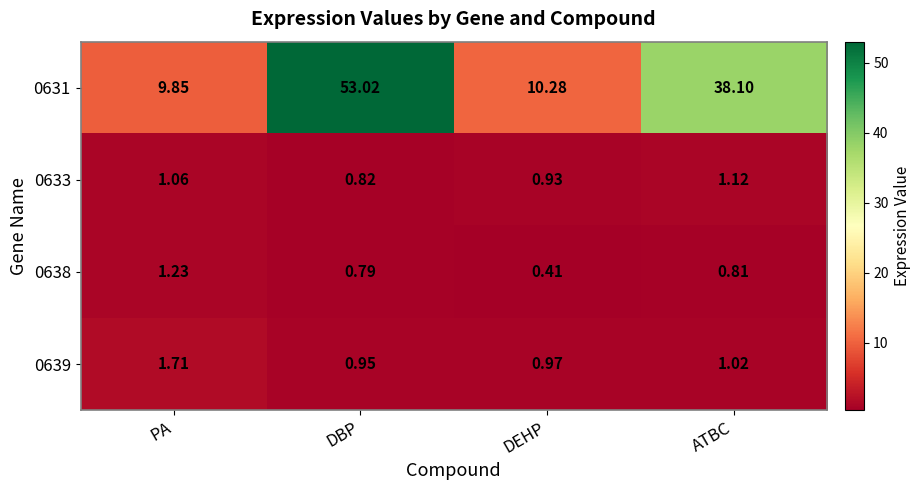

How many categories are shown in the chart?

4